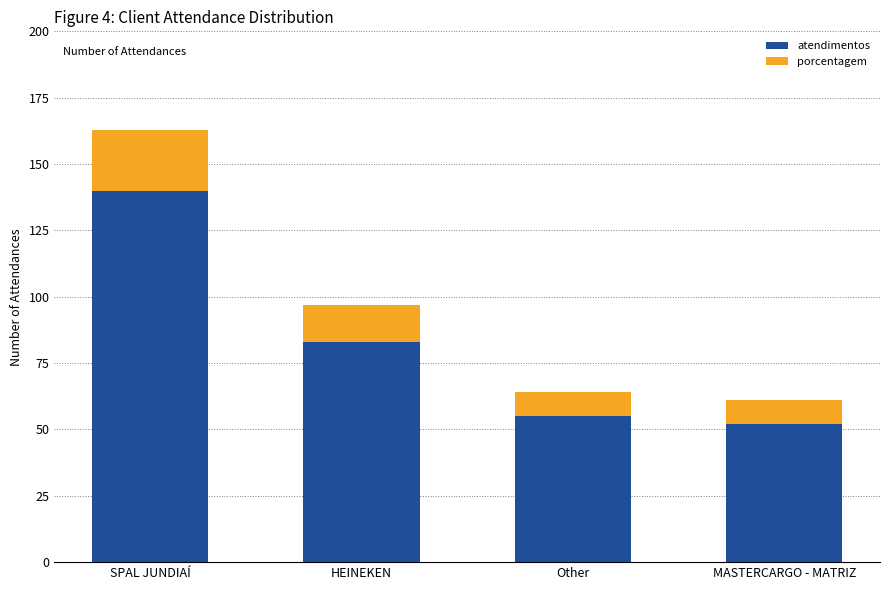

What is the sum of all atendimentos values?

330